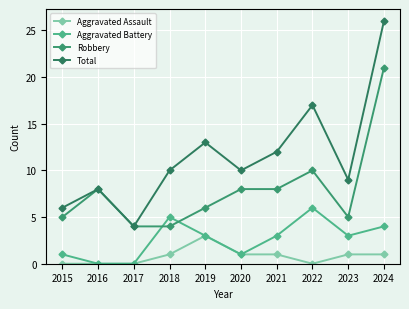

What is the value of the Robbery point at the 8th from the left?

10